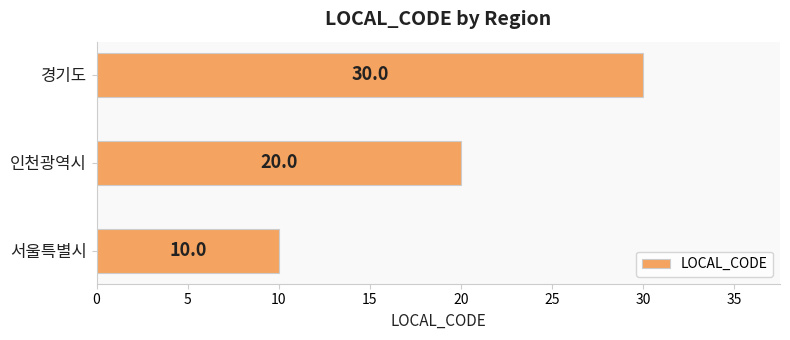

Where is the data nearest to the value 20?

인천광역시